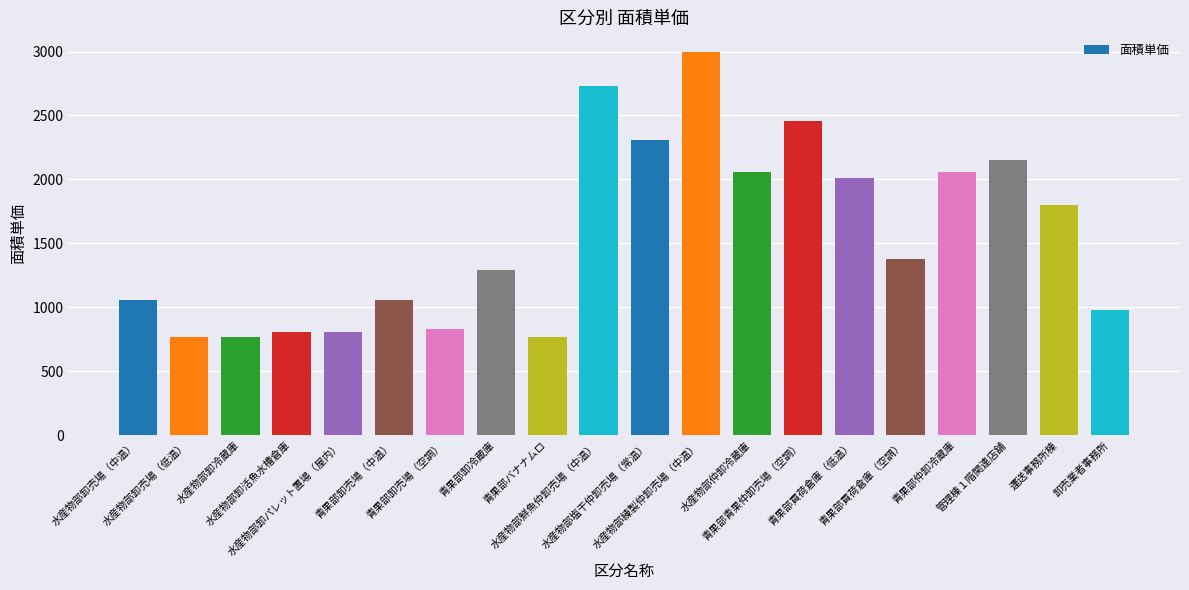

How many values are below 1380?

10